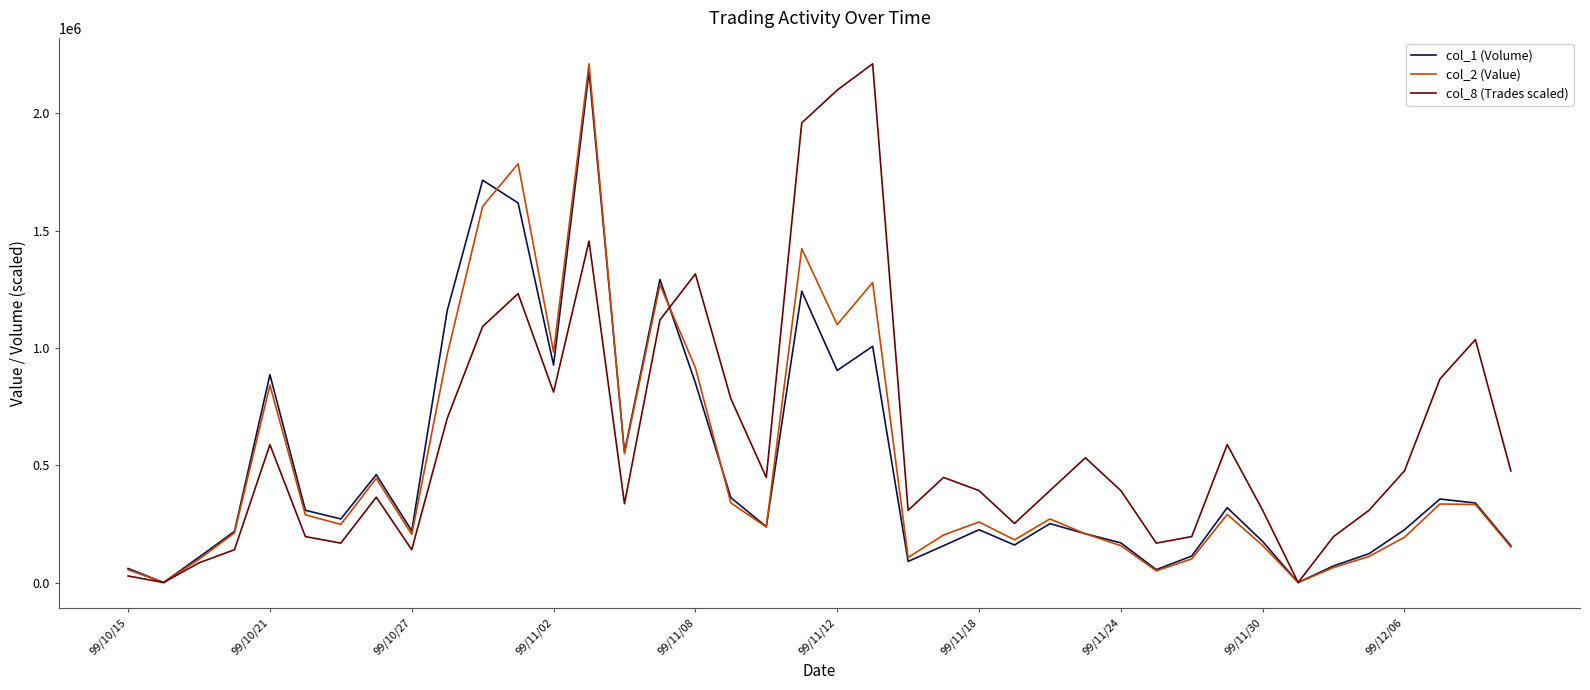

Which series has the largest total across all categories?

col_8 (Trades scaled)